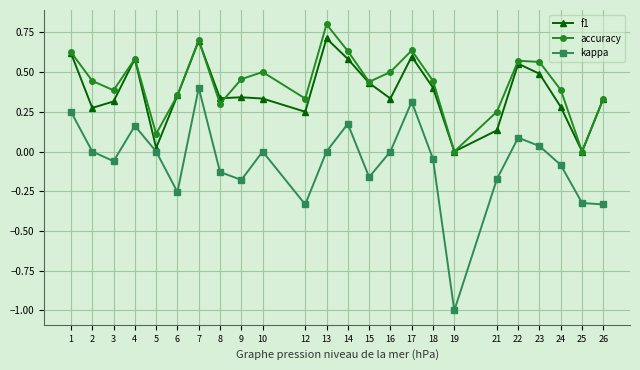

Which series has the largest range (max minus min)?

kappa